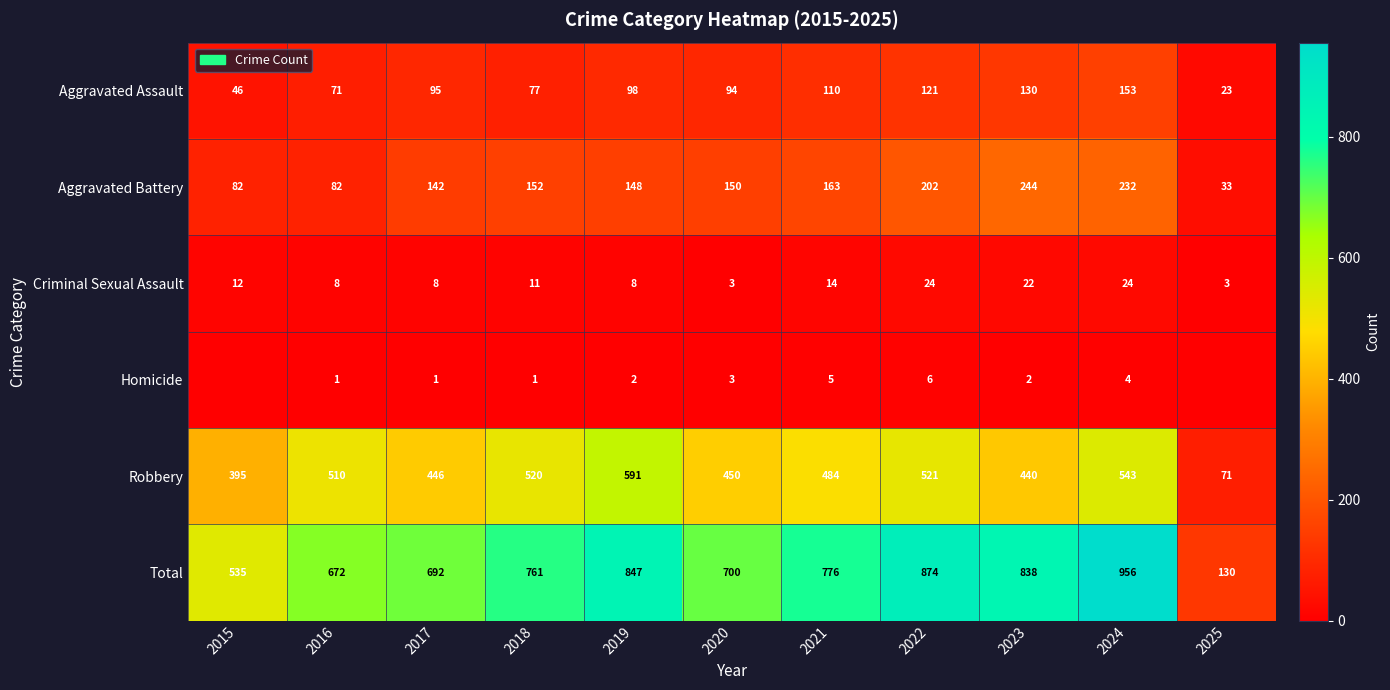

What is the sum of the Aggravated Battery values at 2019 and 2018?

300